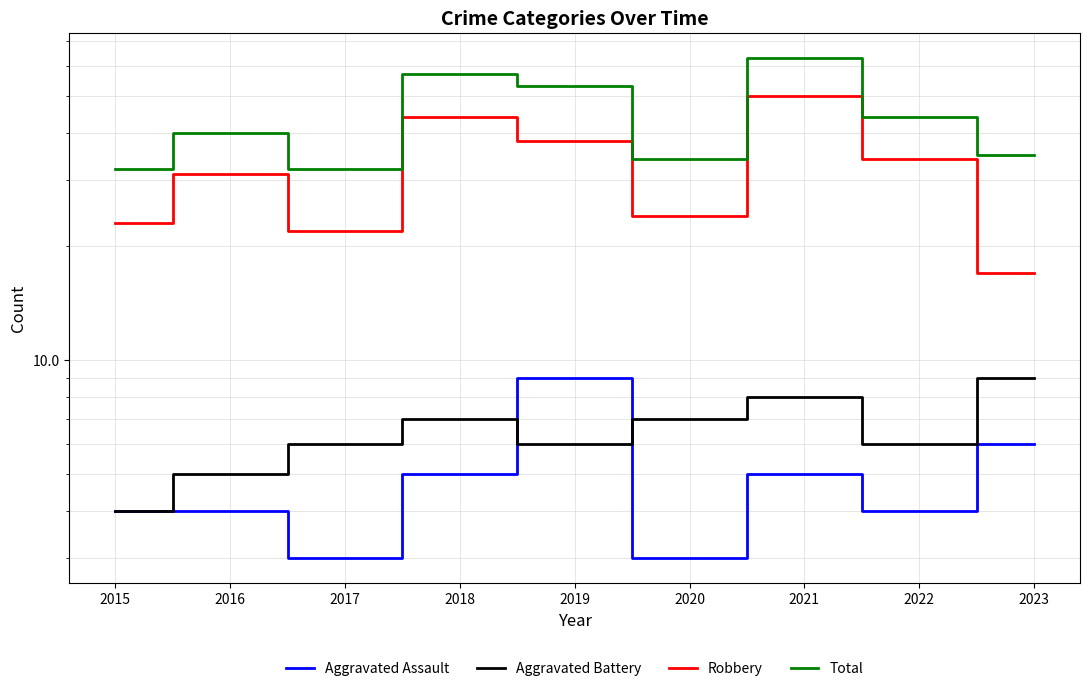

True or false: Aggravated Battery has a value of 9 at 2023.

True